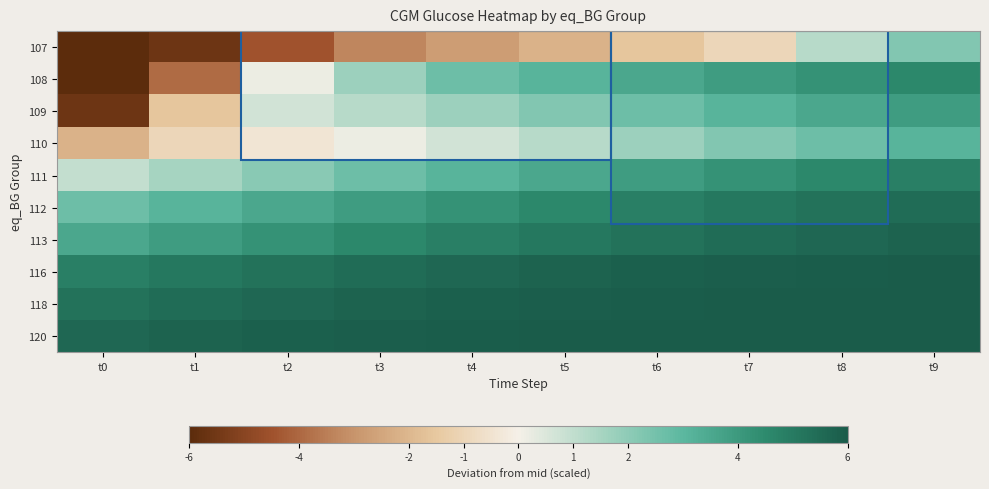

What is the maximum value shown in the chart?

6.0